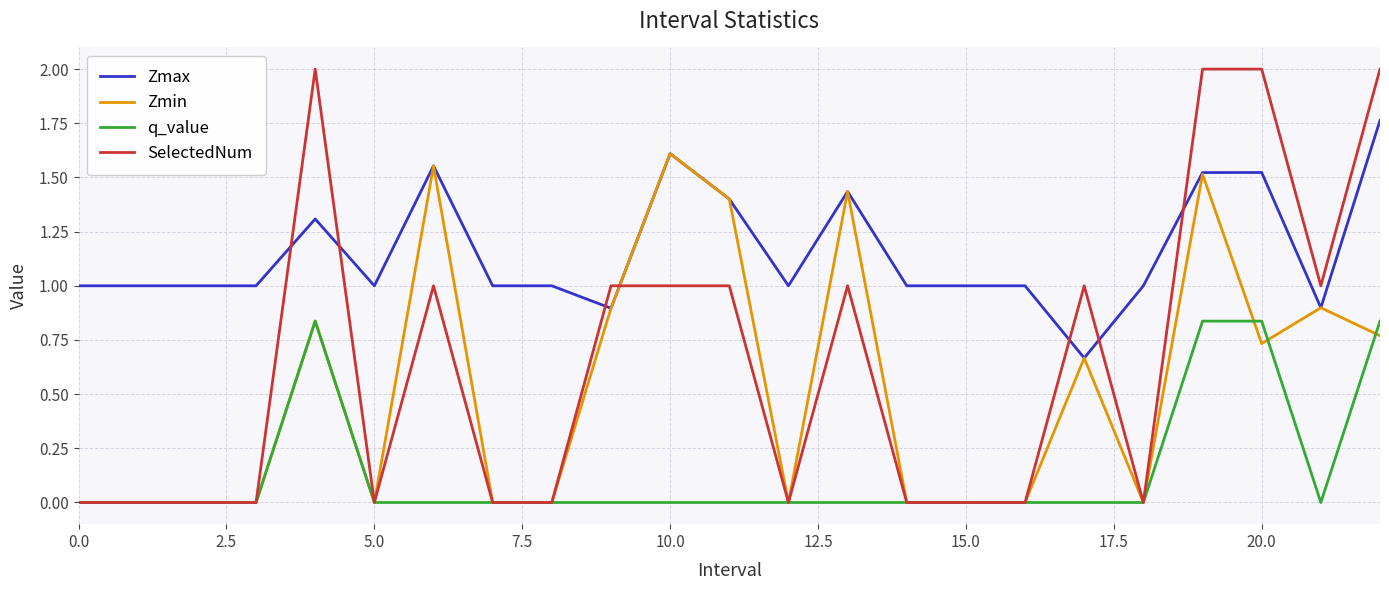

Which series has the widest spread of values?

SelectedNum